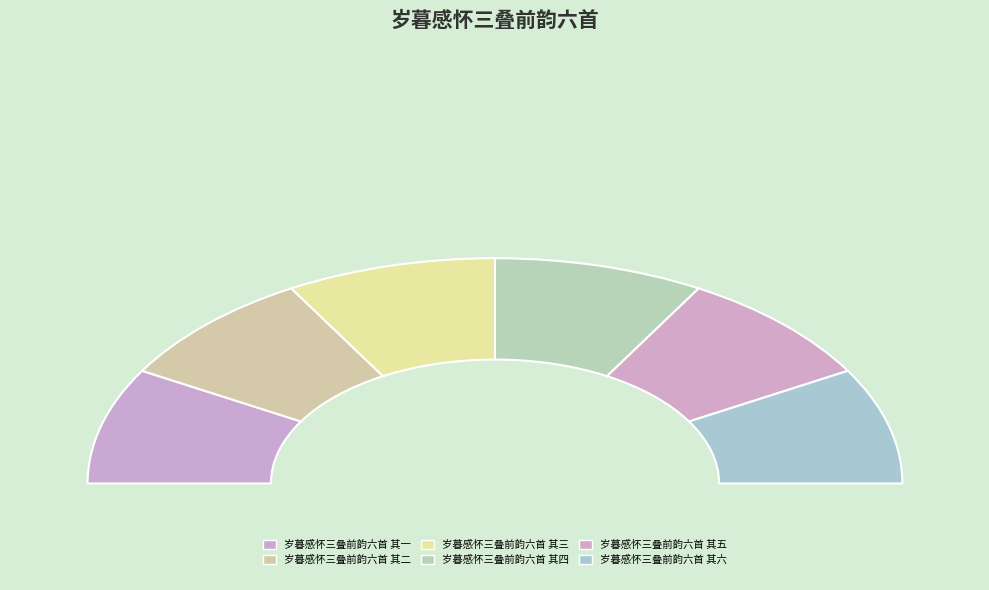

Is the sum of 岁暮感怀三叠前韵六首 其一 and 岁暮感怀三叠前韵六首 其三 greater than half?

No